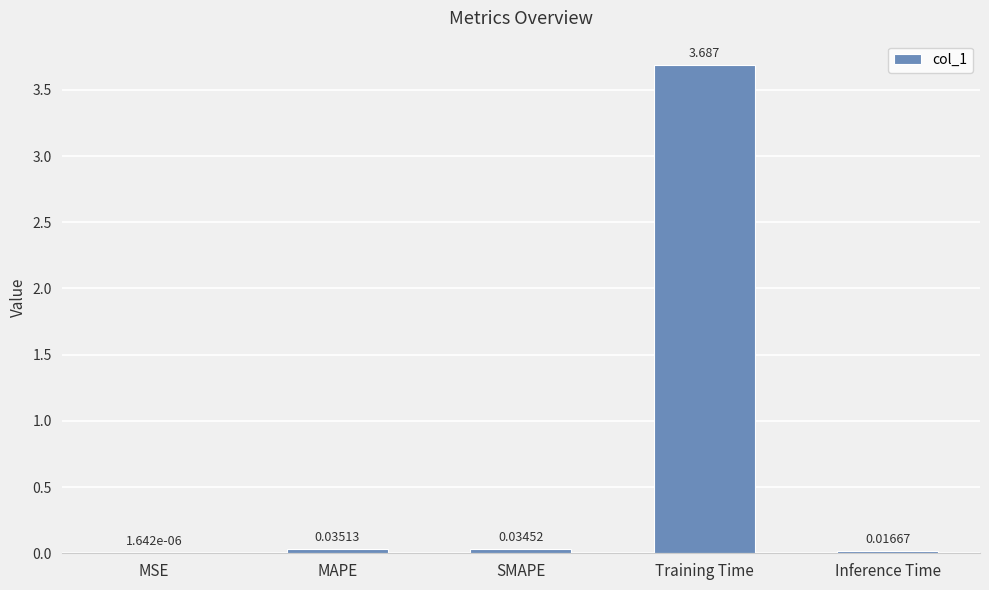

Which label corresponds to the largest value in the chart?

Training Time